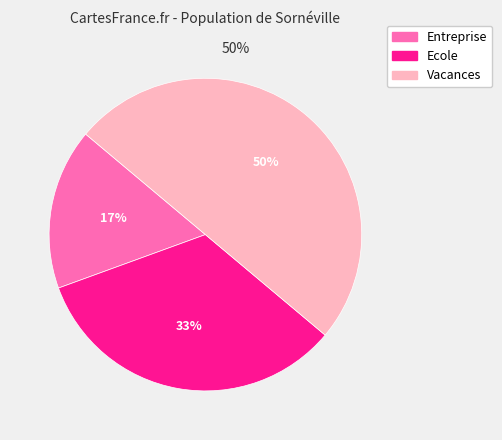

Is Entreprise the majority of the pie?

No